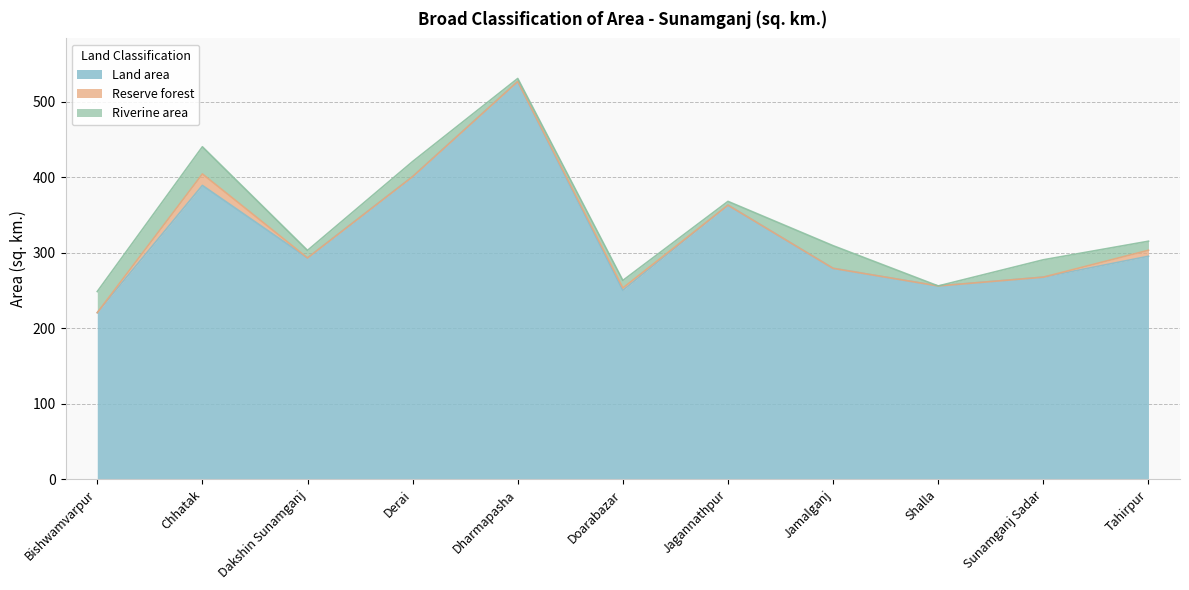

What is the total value across all series at Jamalganj?

309.4